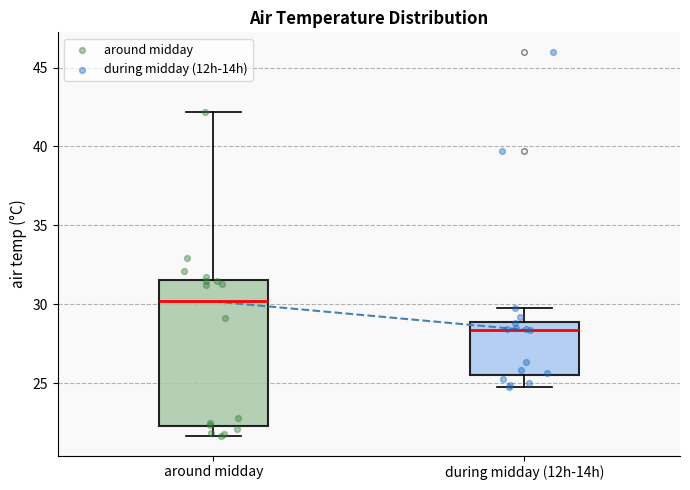

Where is the upper edge of the box for around midday on the y-axis? The values are not printed on the chart, so give them approximately, as read against the axis.

31.5